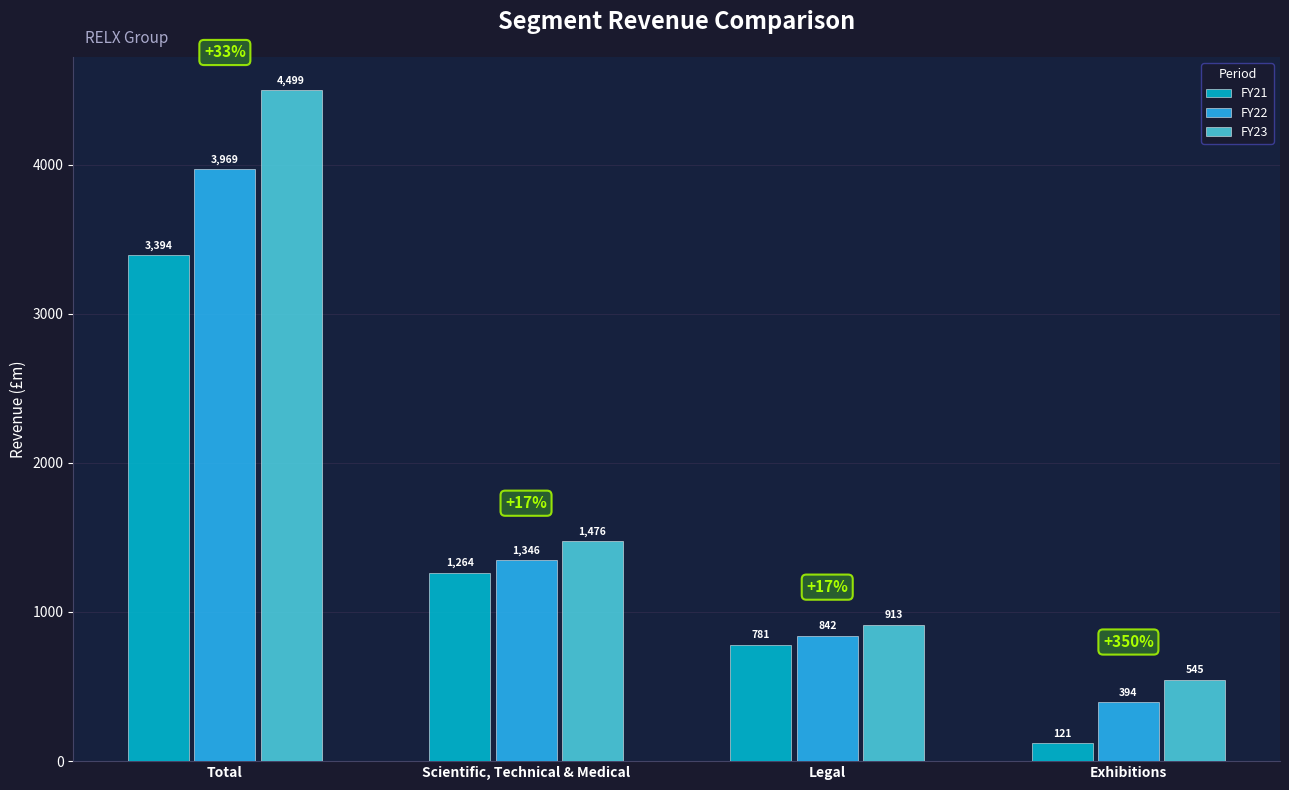

At Total, list the series in order from largest to smallest.

FY23, FY22, FY21